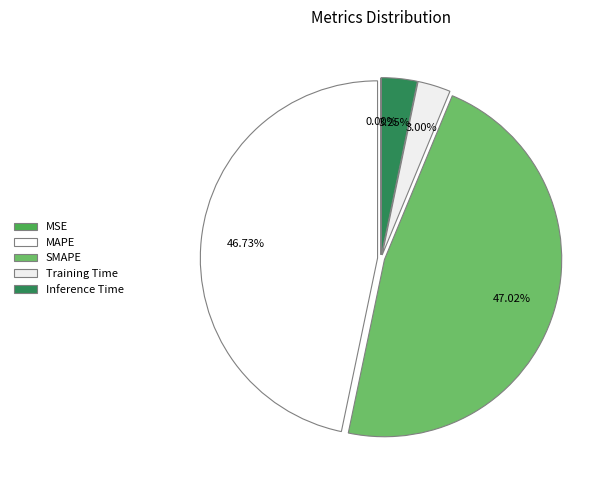

To the nearest percent, what is the average slice percentage?

20%